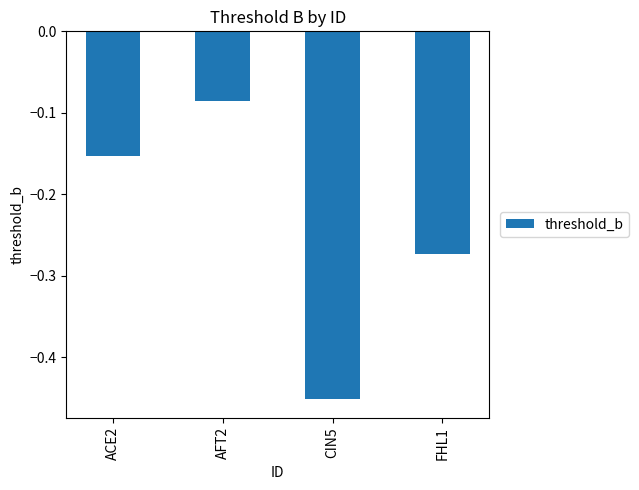

Which label corresponds to the smallest value in the chart?

CIN5